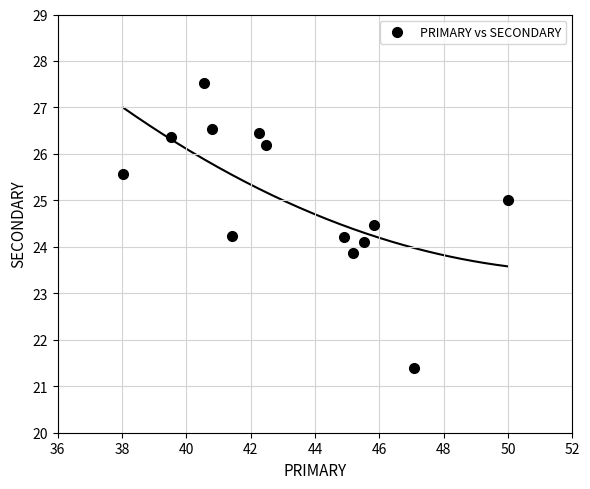

What is the range of X values (max minus min)?

12.0